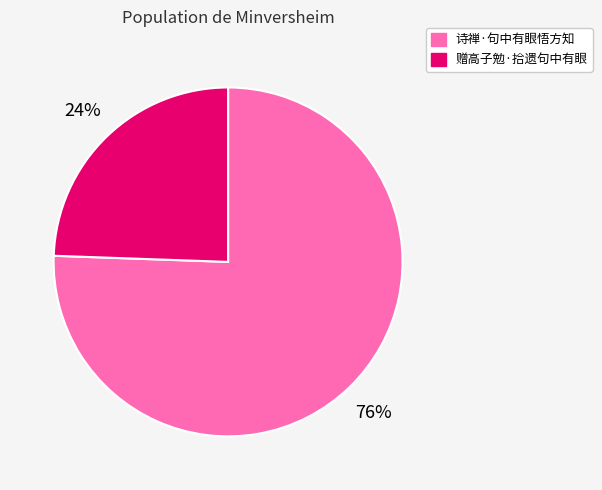

What is the ratio of the value at 赠高子勉·拾遗句中有眼 to the value at 诗禅·句中有眼悟方知?

0.3